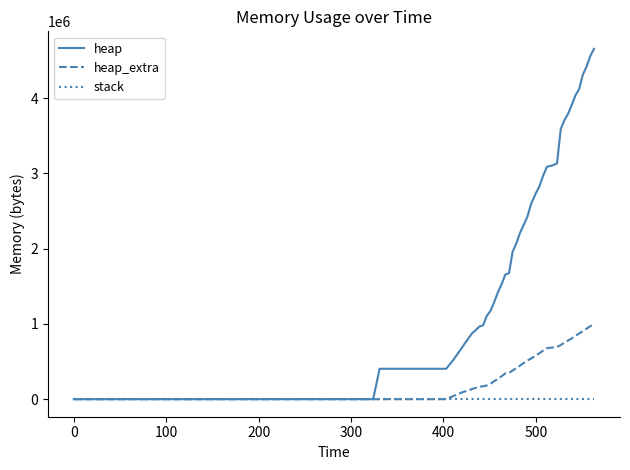

Which series has the largest range (max minus min)?

heap